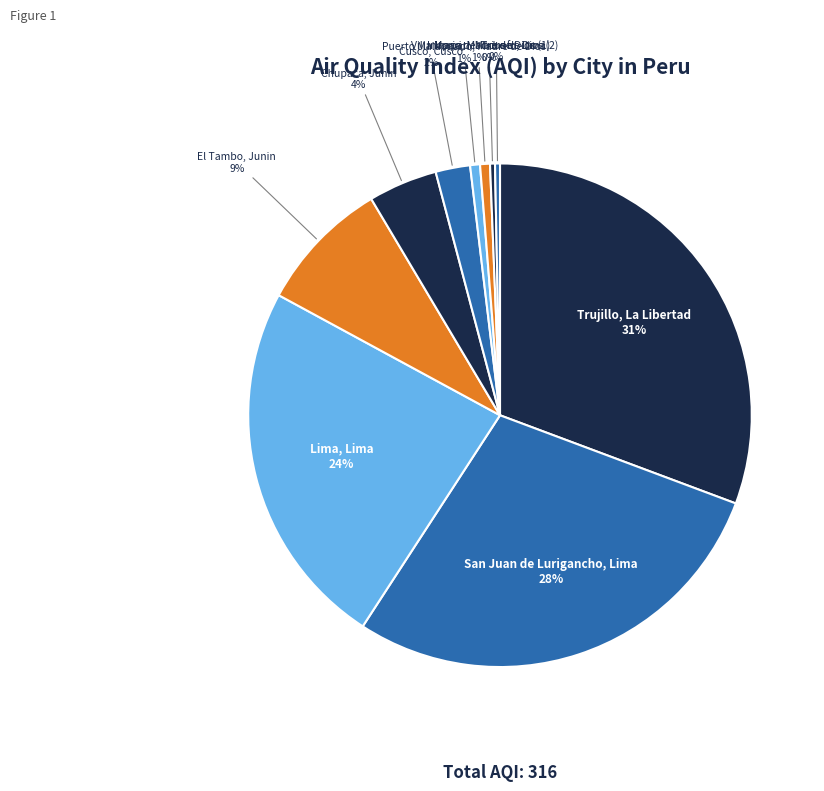

How many segments does this pie chart have?

10